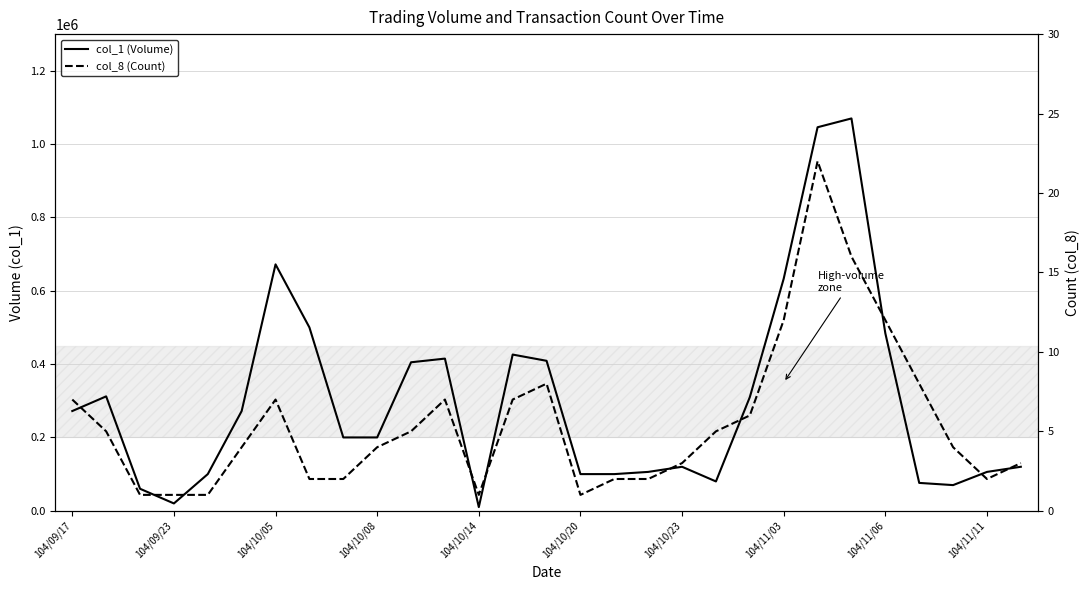

How many values in the col_8 (Count) series are below 4?

12